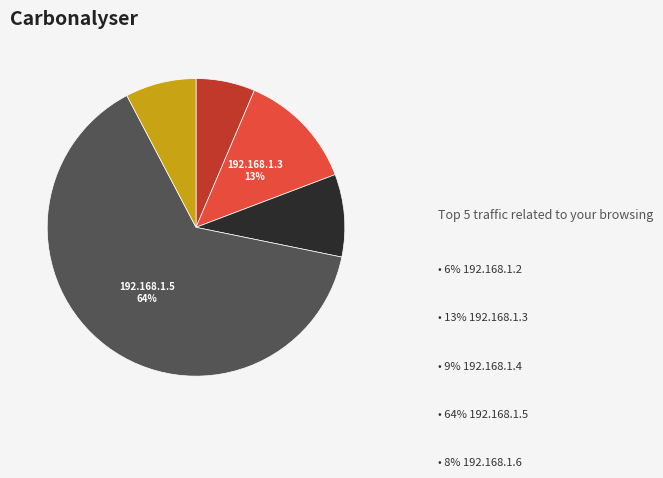

To the nearest percent, what is the average slice percentage?

20%